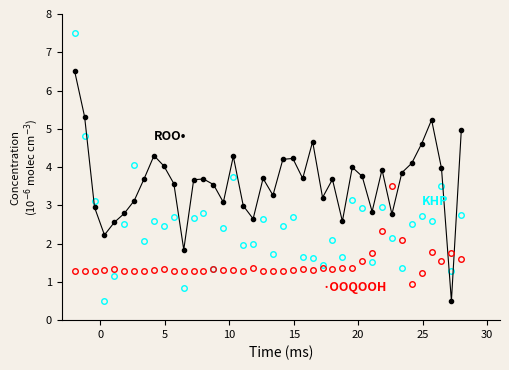

What is the maximum value shown in the chart?

7.5